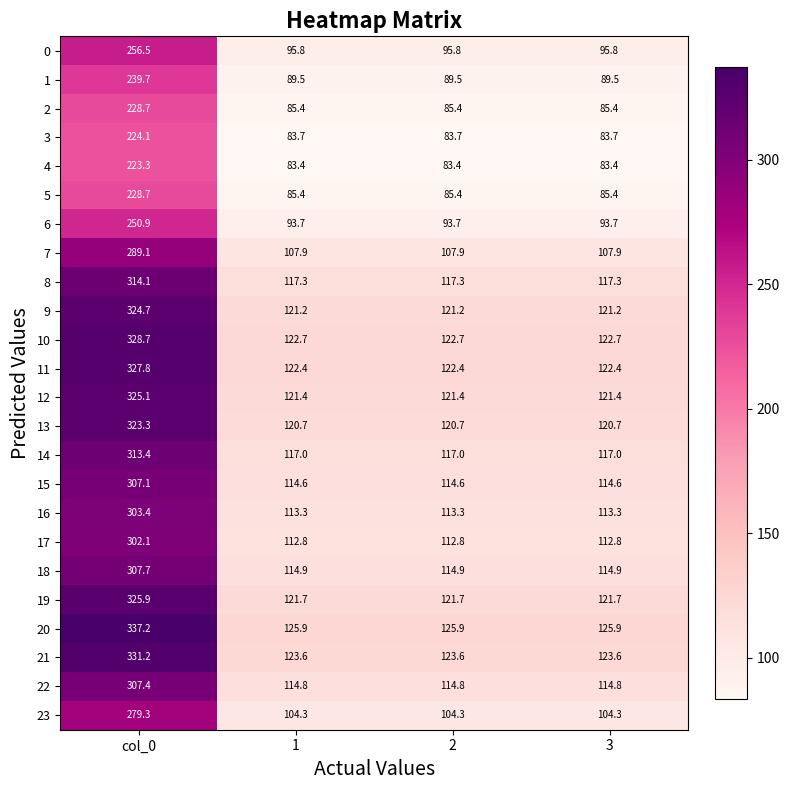

At how many categories does at least one series exceed 103?

4